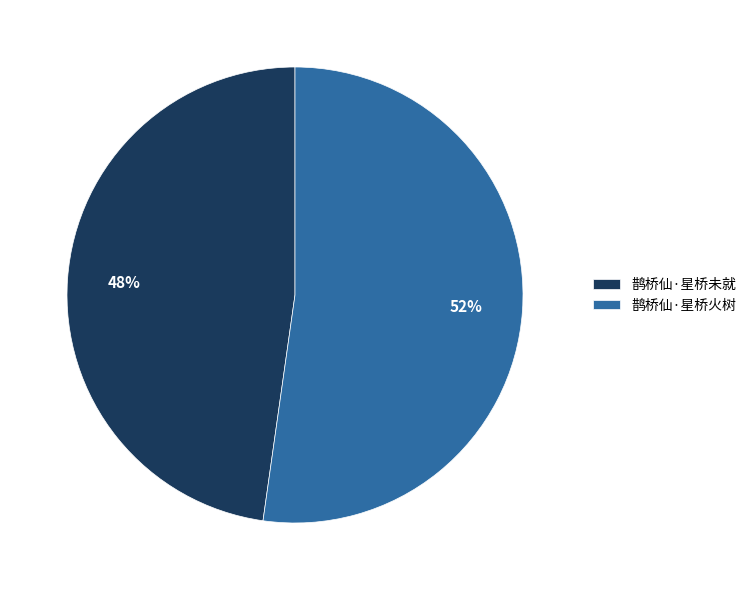

To the nearest percent, what is the difference between the largest and smallest slice percentages?

4%